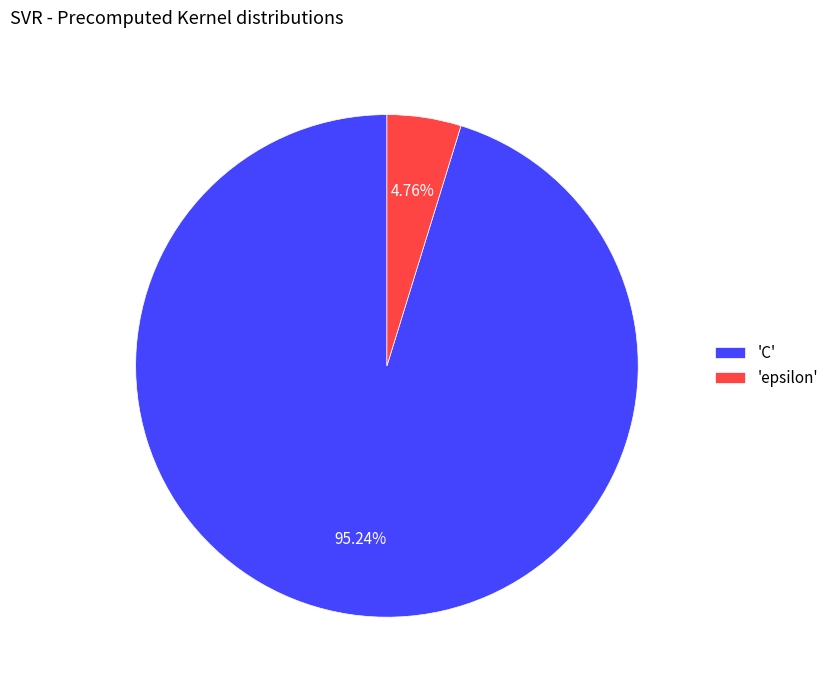

Combined, do 'C' and 'epsilon' account for over 50%?

Yes